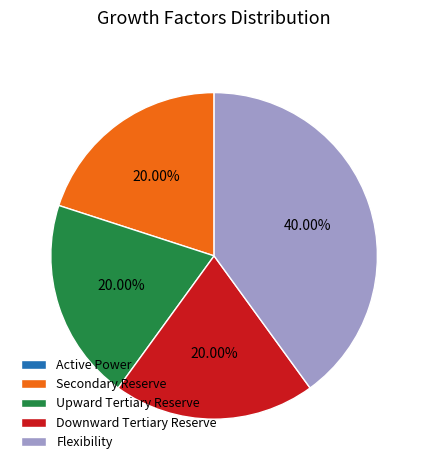

What is the largest slice in the pie chart?

Flexibility